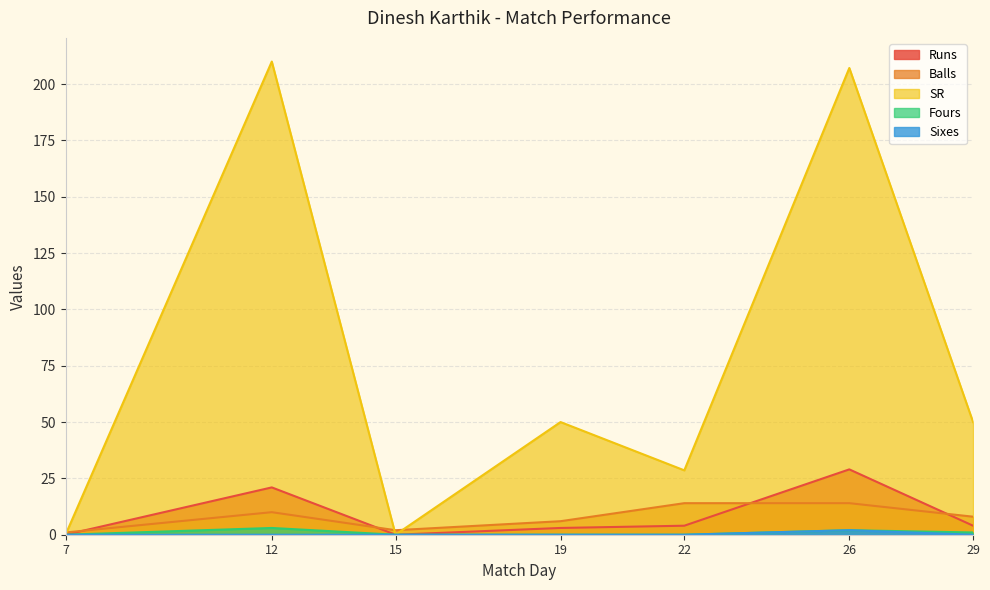

Rank the series by their maximum value, from lowest to highest.

Sixes, Fours, Balls, Runs, SR